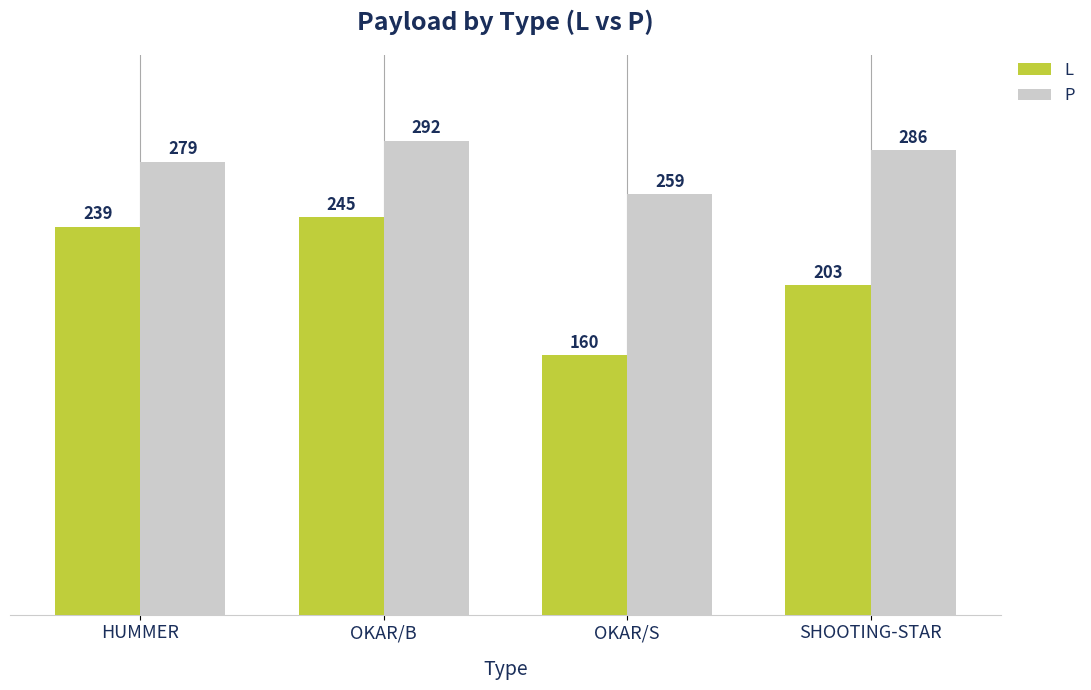

Which category has the highest value in the P series?

OKAR/B